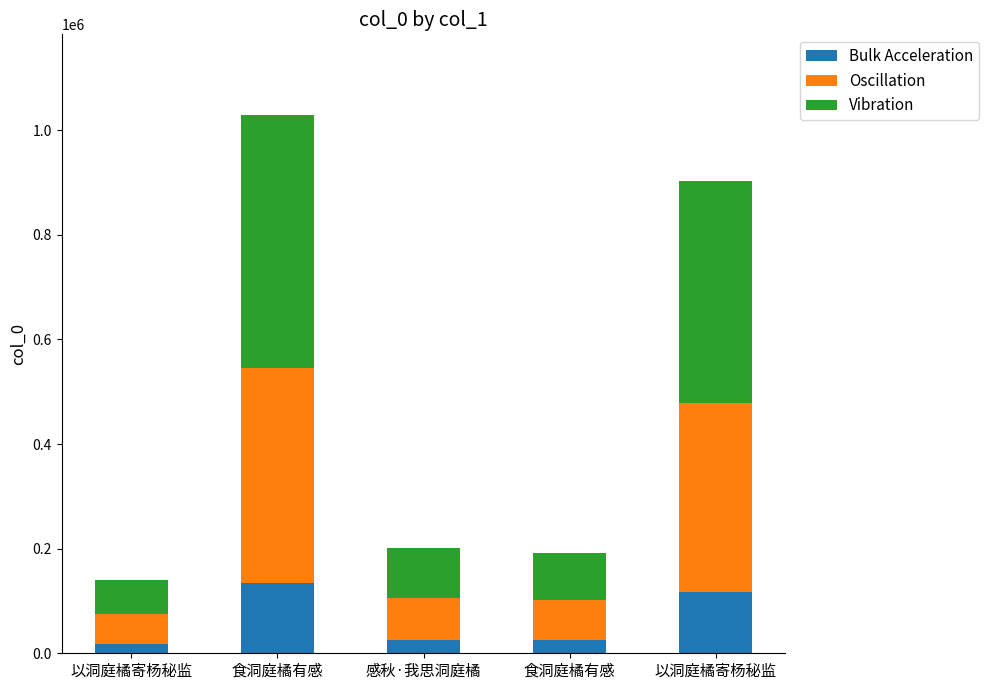

What are all the series names shown in the legend?

Bulk Acceleration, Oscillation, Vibration